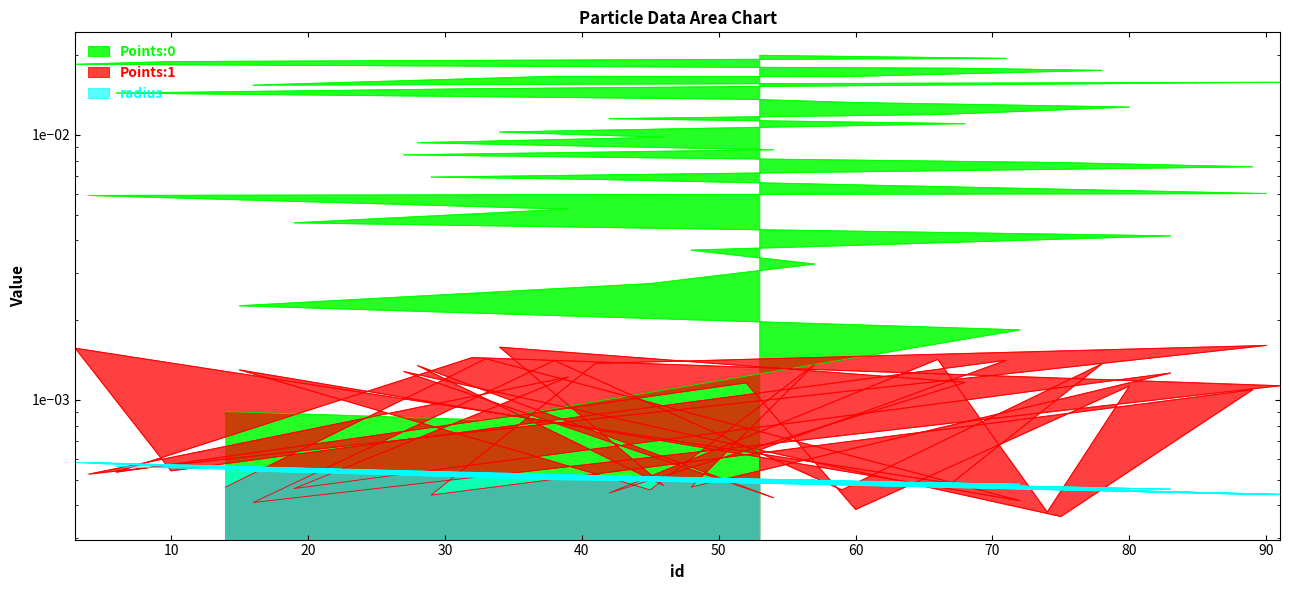

Which category has the highest value in the radius series?

4